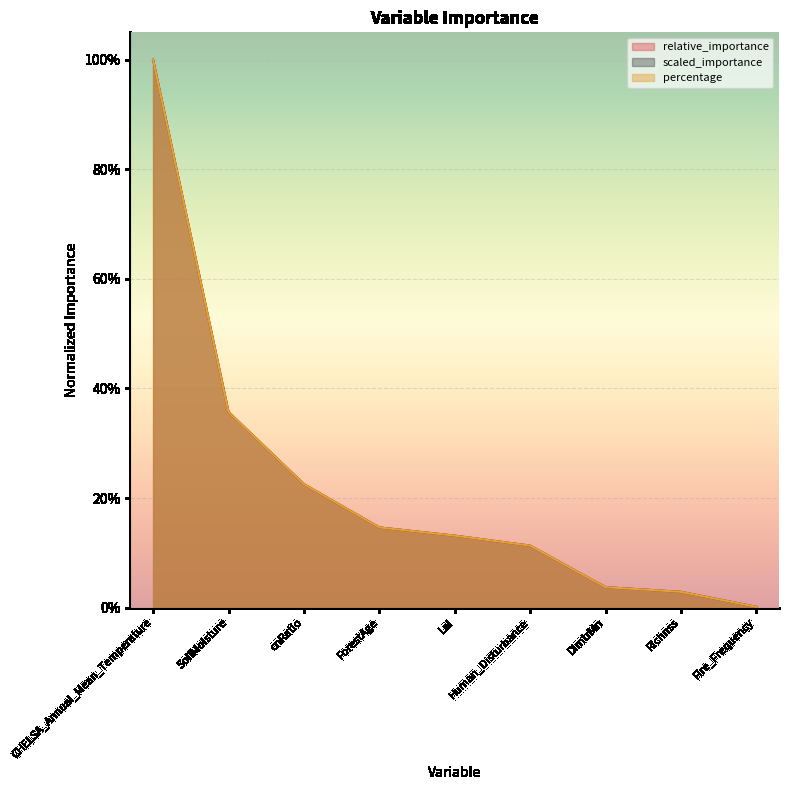

The relative_importance series shows 1.0 at CHELSA_Annual_Mean_Temperature. True or false?

True